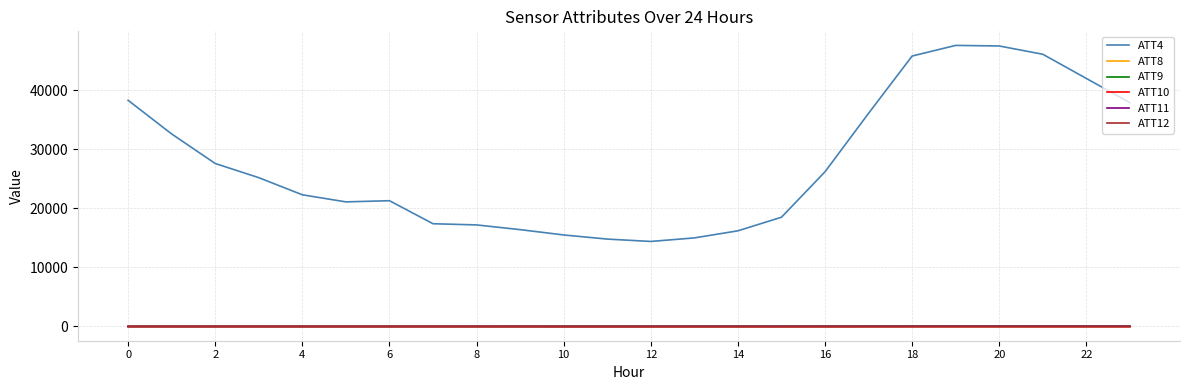

True or false: ATT12 and ATT4 cross at least once.

False